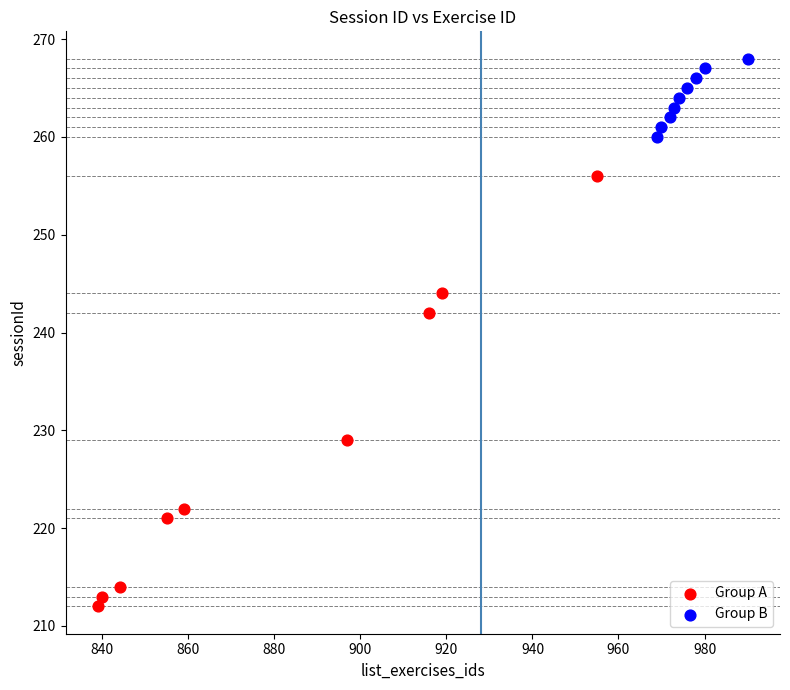

Which series contains the lowest Y value?

Group A